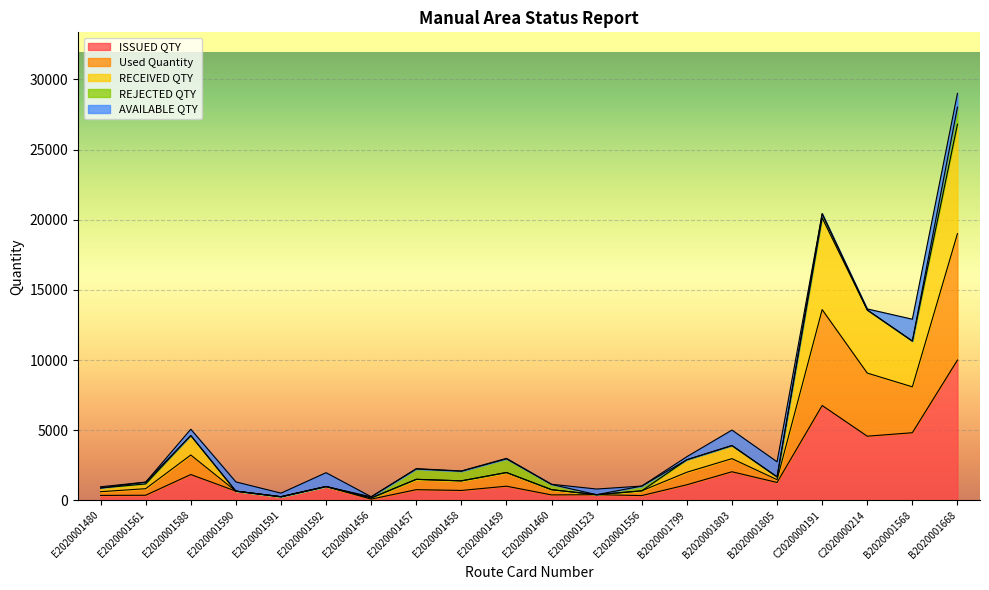

What is the label of the 20th point from the left?

B2020001668